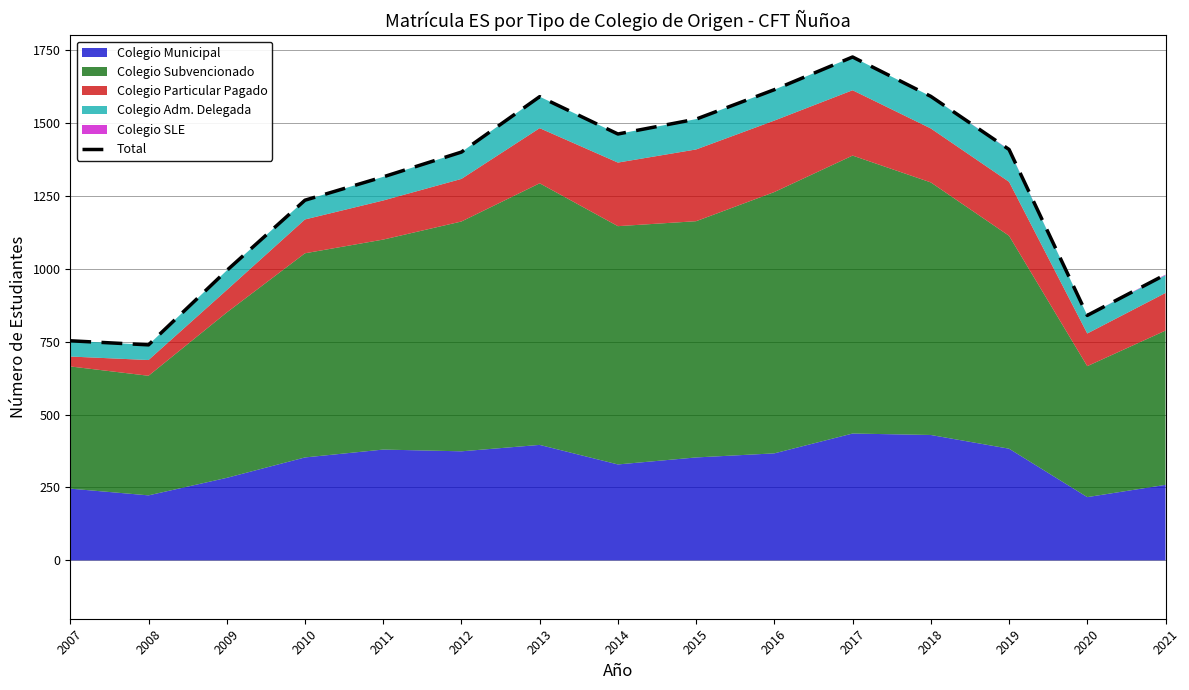

The chart shows a value of 502 at 2018. True or false?

False